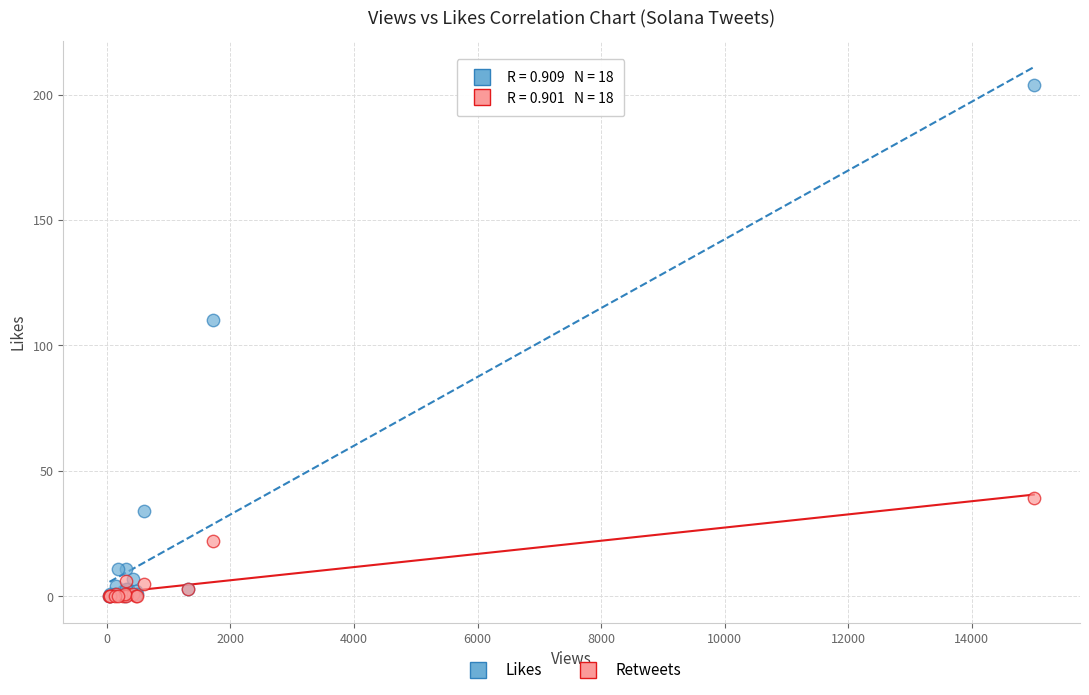

Across all series, what Y value is closest to 102?

110